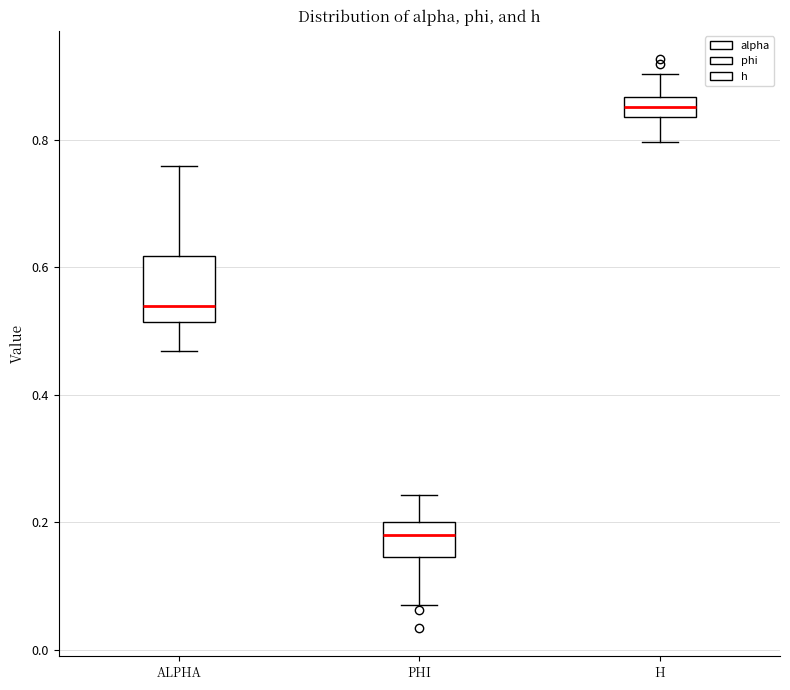

Which box has the lowest median line?

PHI